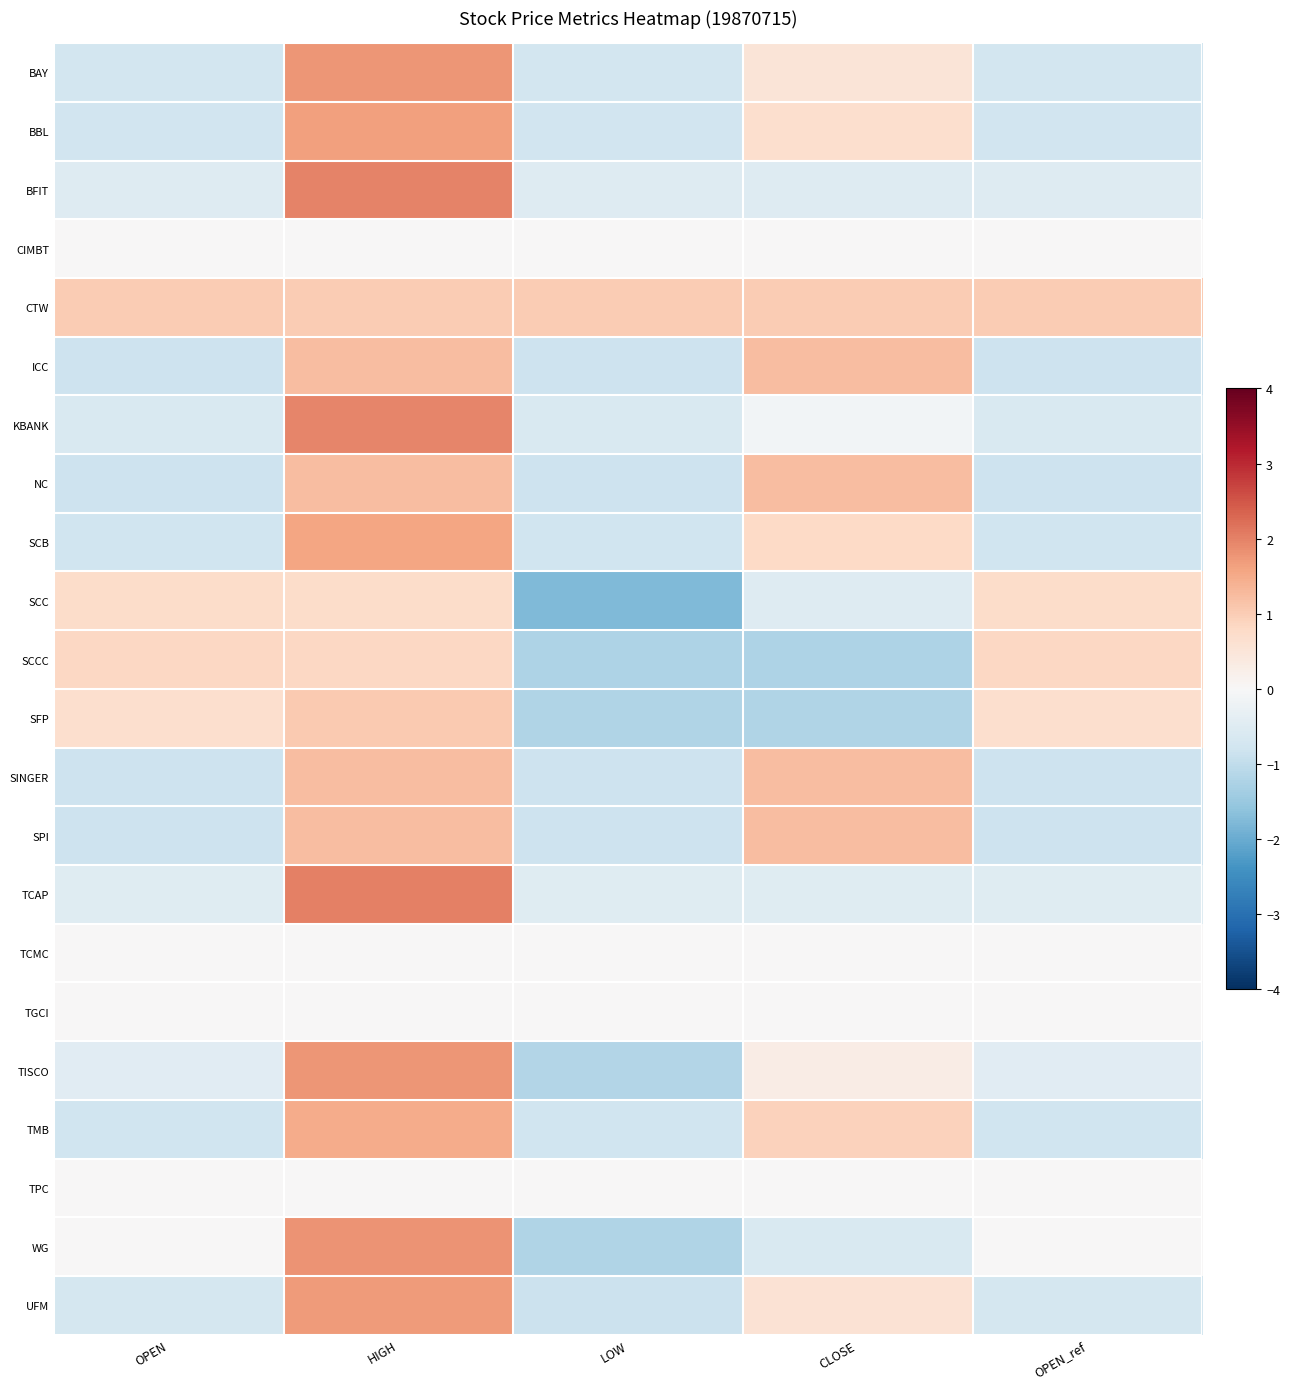

Which series has the largest range (max minus min)?

WG